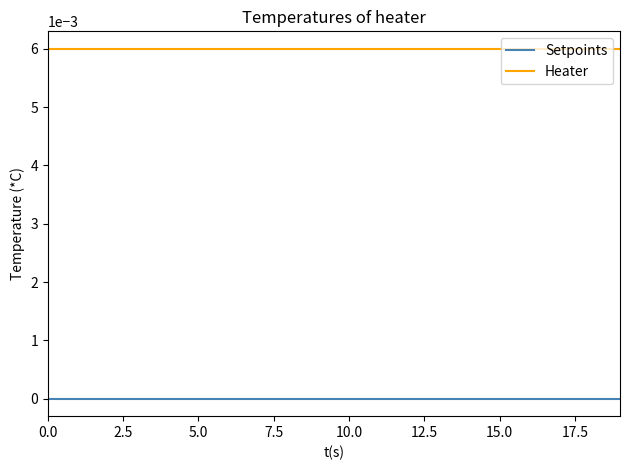

Which series has the largest total across all categories?

Heater